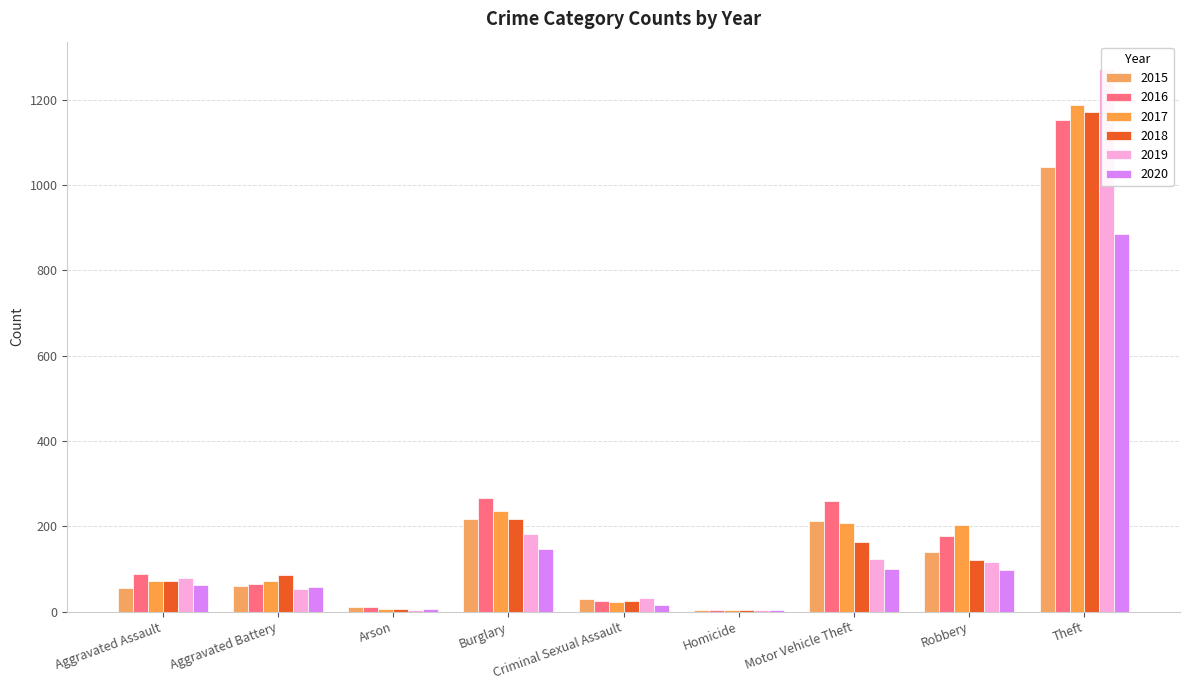

Count the number of categories in the chart.

9